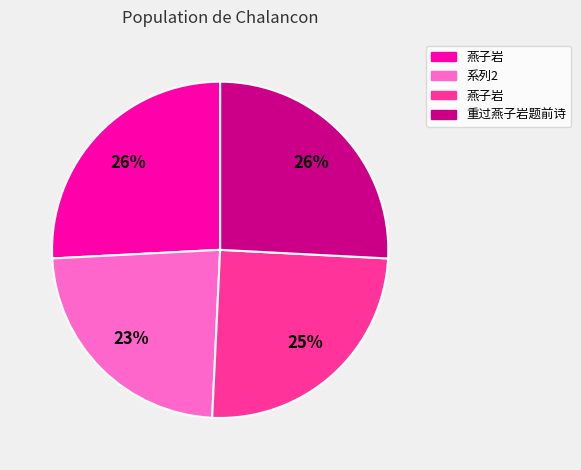

To the nearest percent, what is the average slice percentage?

25%